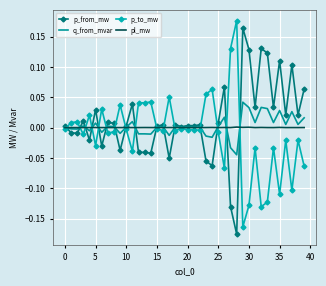

What are all the series names shown in the legend?

p_from_mw, q_from_mvar, p_to_mw, pl_mw